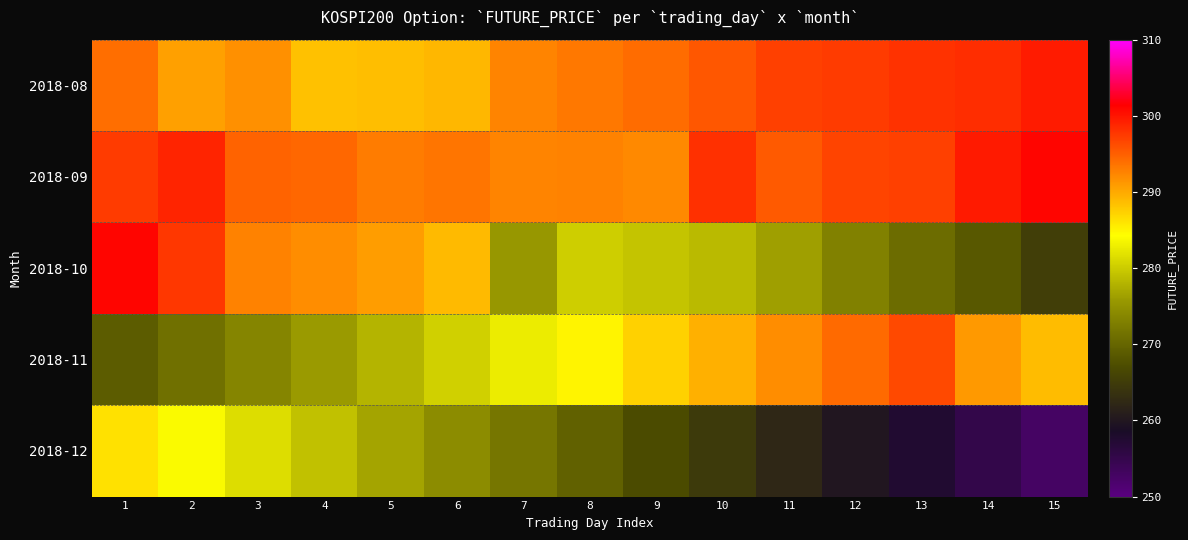

At how many categories does at least one series exceed 284?

15